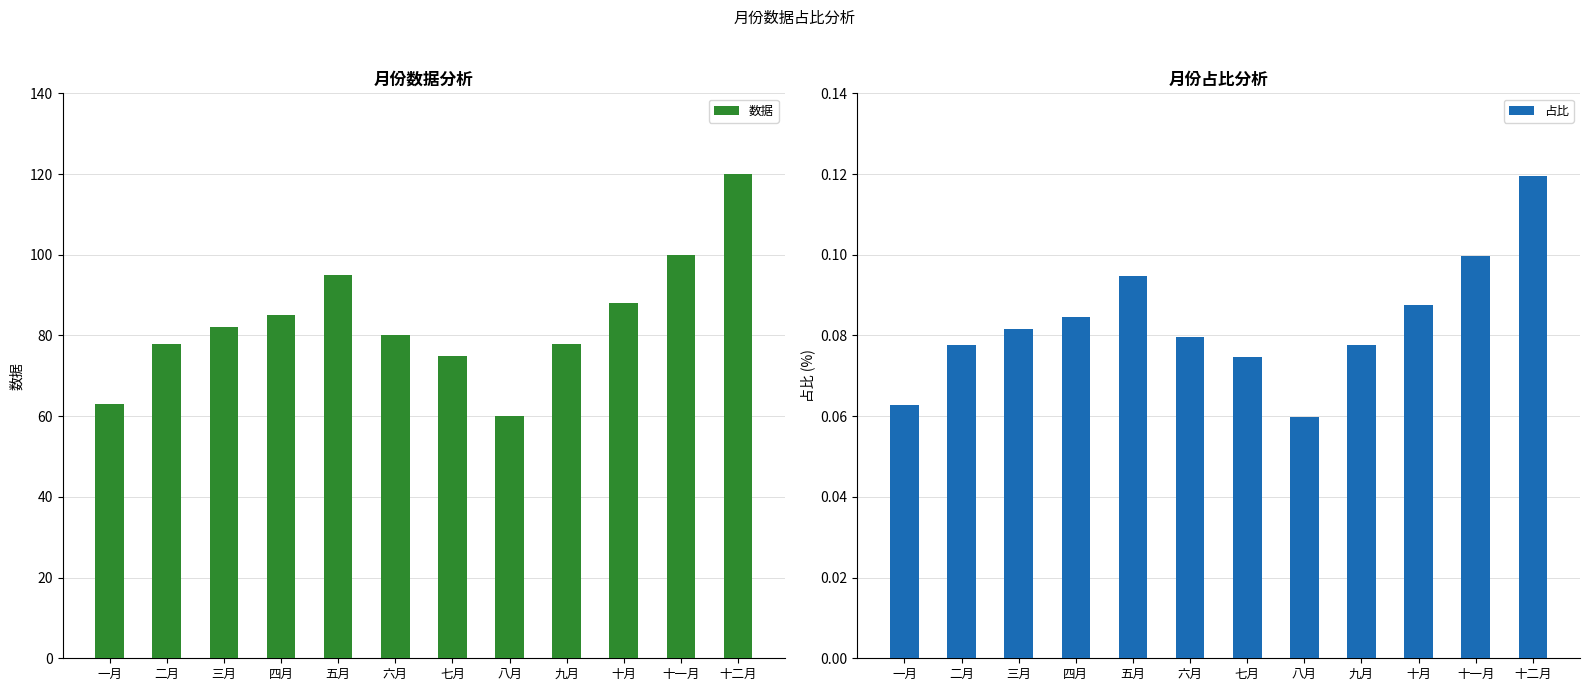

At which label does 数据 first exceed 82?

四月